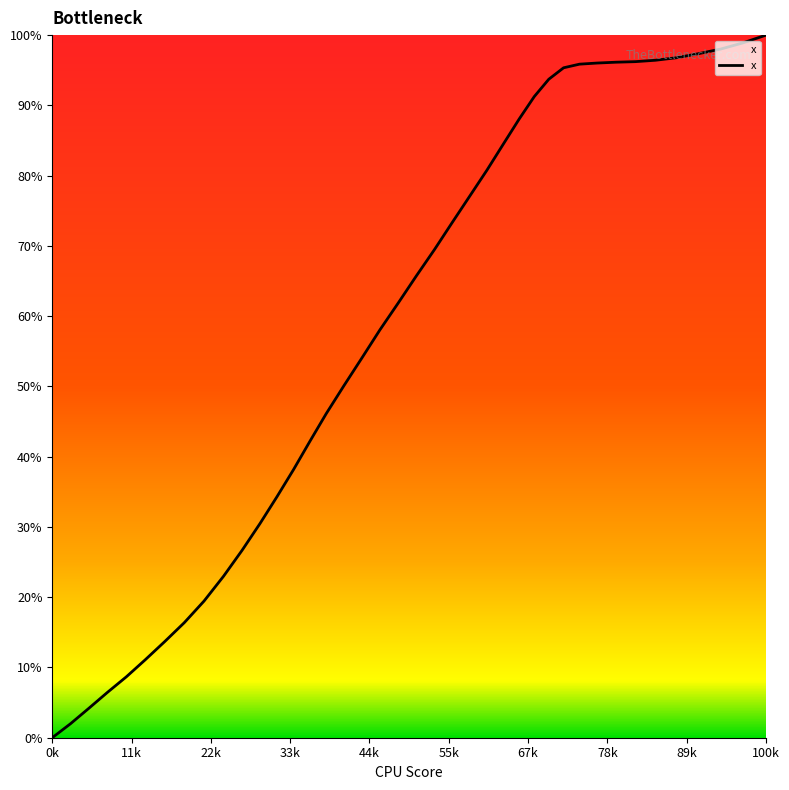

What is the difference between the maximum and minimum values?

100.0